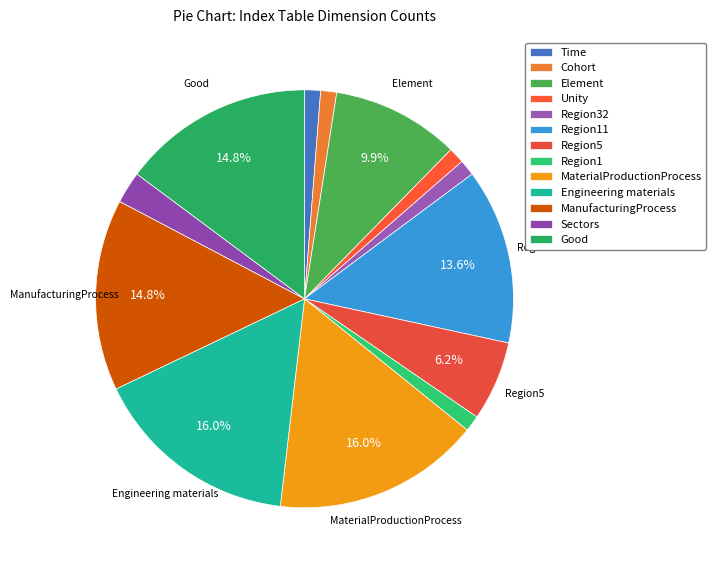

Which category has the biggest portion of the pie?

MaterialProductionProcess